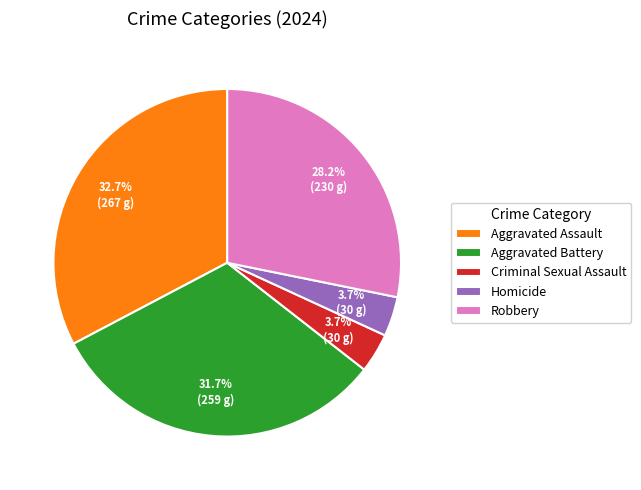

Does Aggravated Assault represent more than half of the total?

No